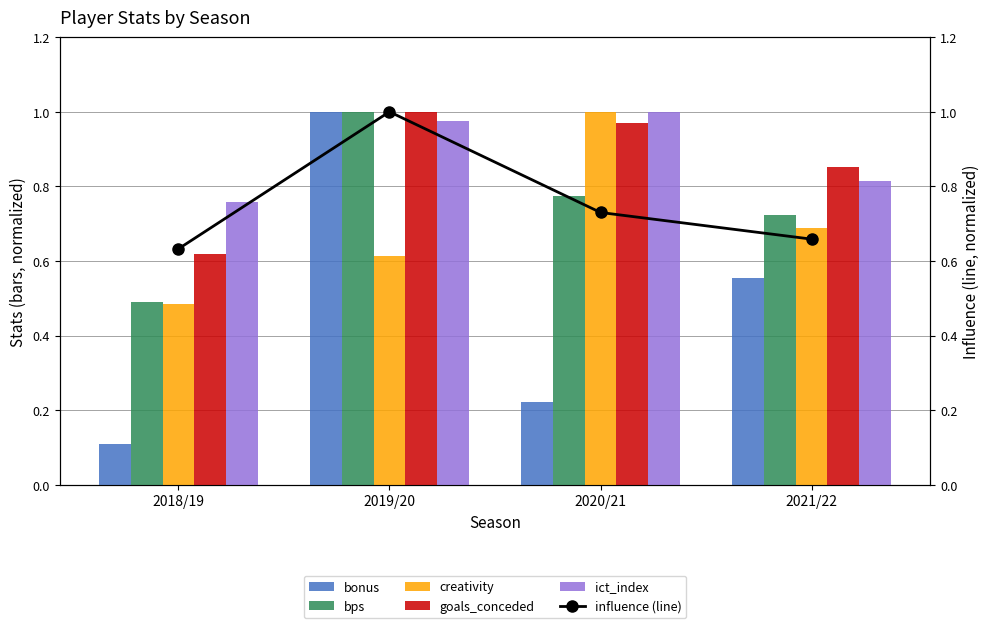

Between 2018/19 and 2019/20, which series saw the biggest shift?

bonus